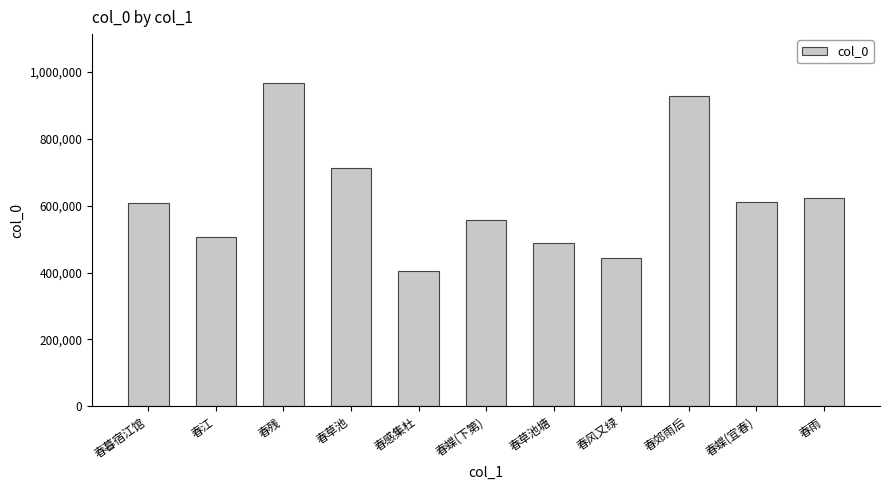

Between 春残 and 春风又绿, which is larger?

春残